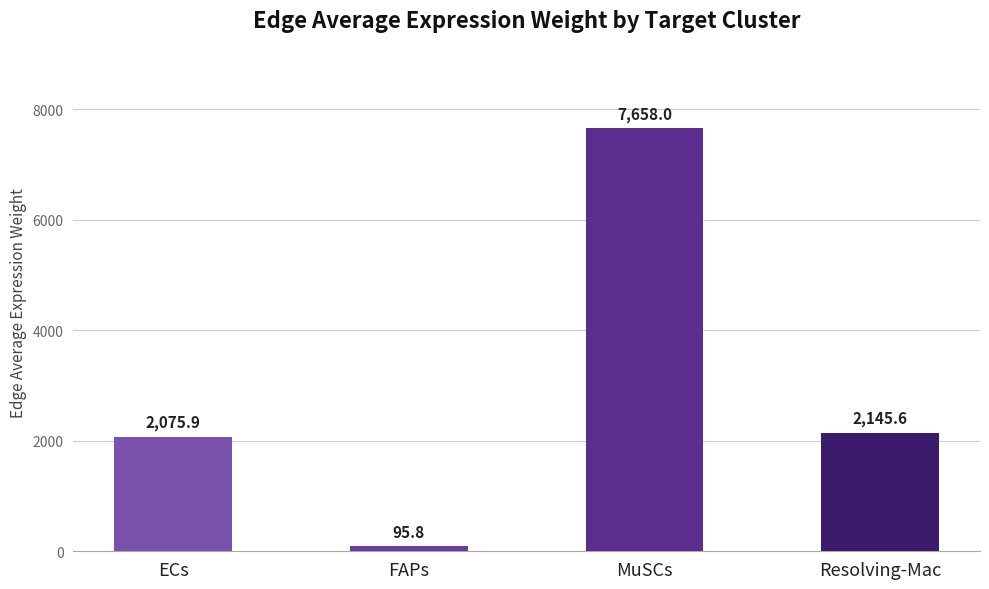

Is it true that the value at MuSCs is 11825.8?

False